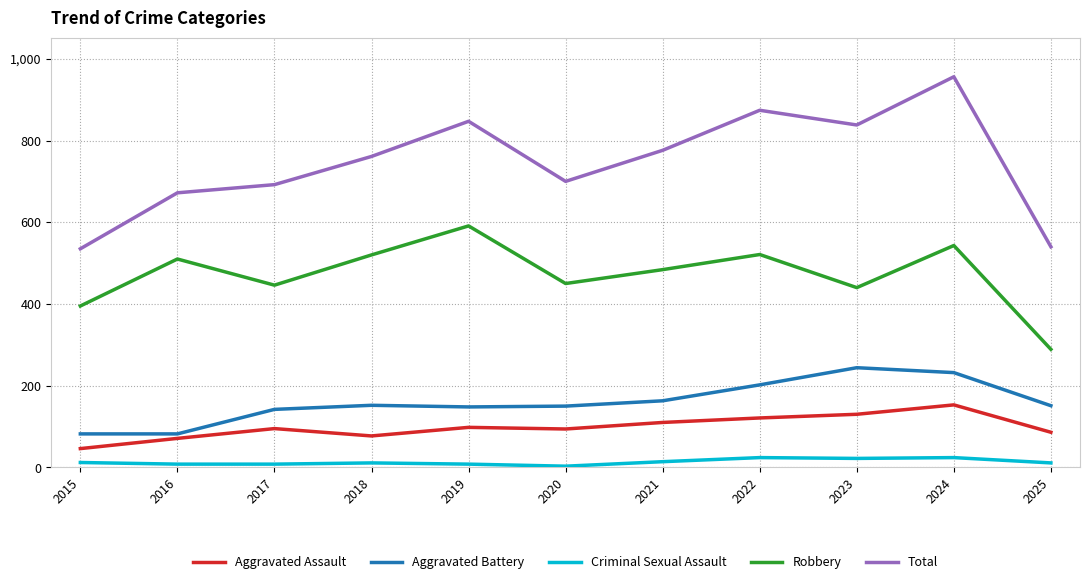

What are all the series names shown in the legend?

Aggravated Assault, Aggravated Battery, Criminal Sexual Assault, Robbery, Total